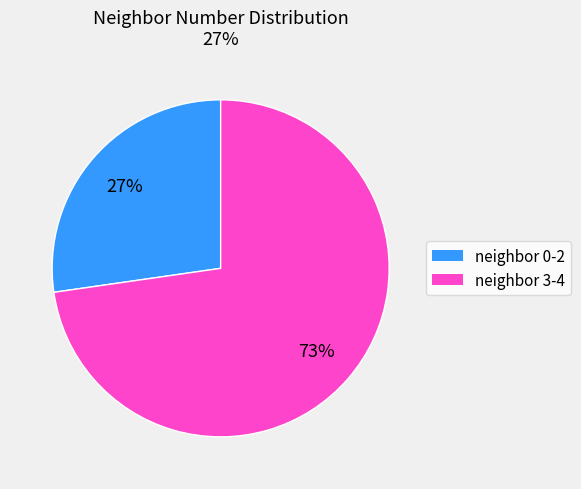

Does any single category account for the majority?

Yes